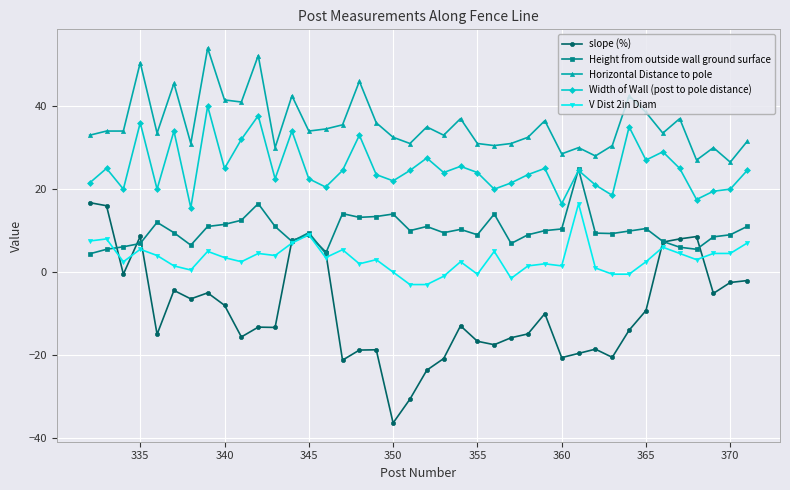

Which series ends up on top after the final intersection of Width of Wall (post to pole distance) and Height from outside wall ground surface?

Width of Wall (post to pole distance)